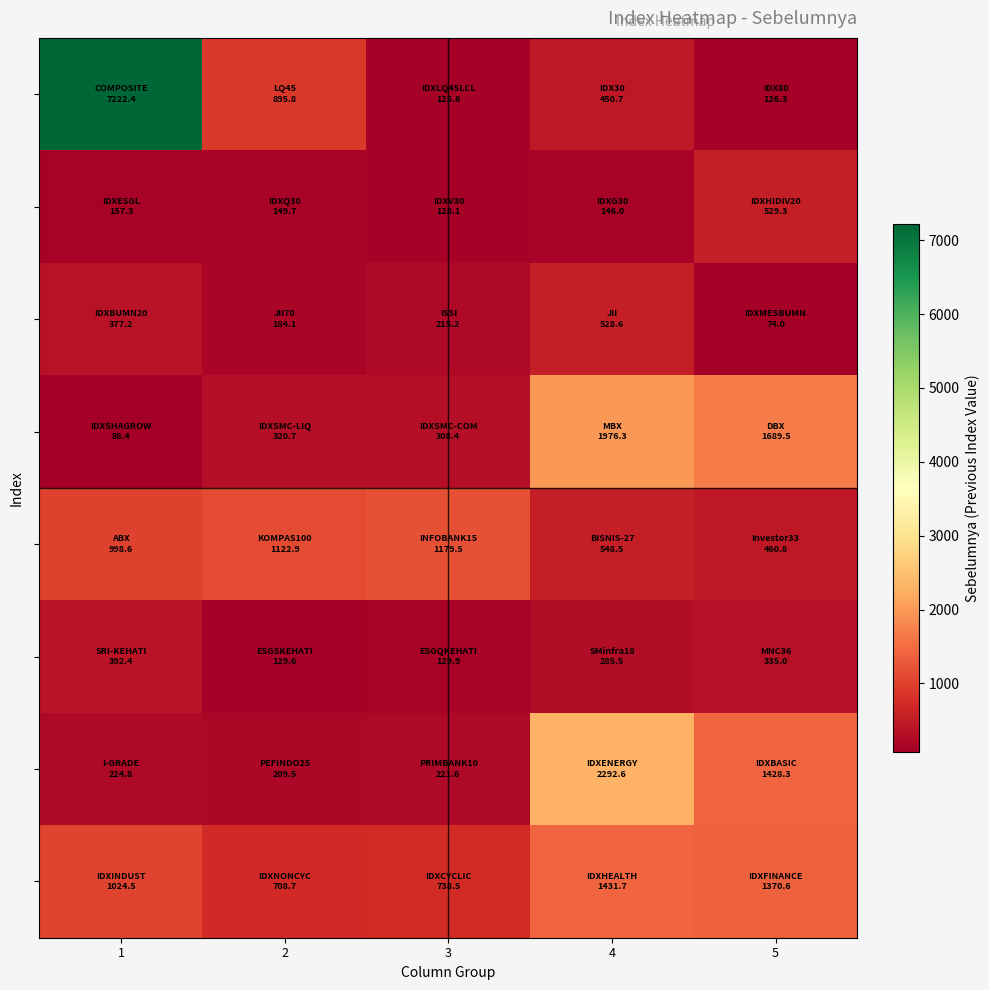

Count the number of categories in the chart.

5